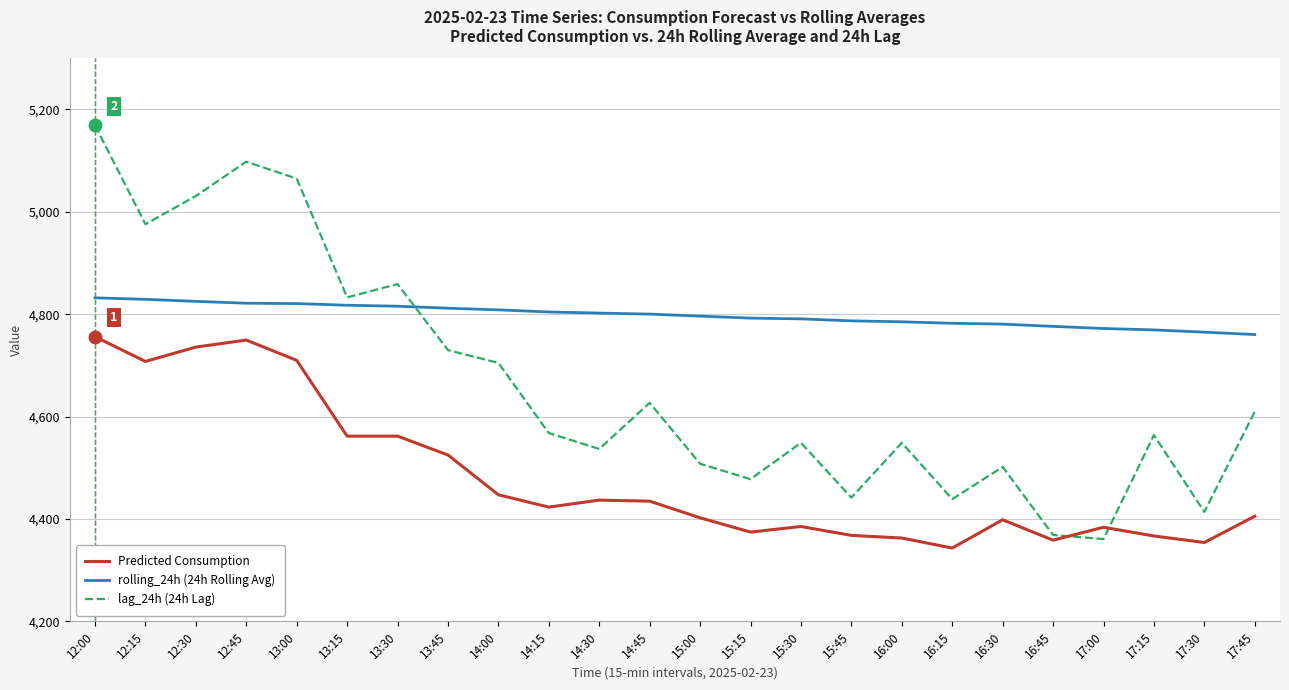

Which series has the largest total across all categories?

rolling_24h (24h Rolling Avg)